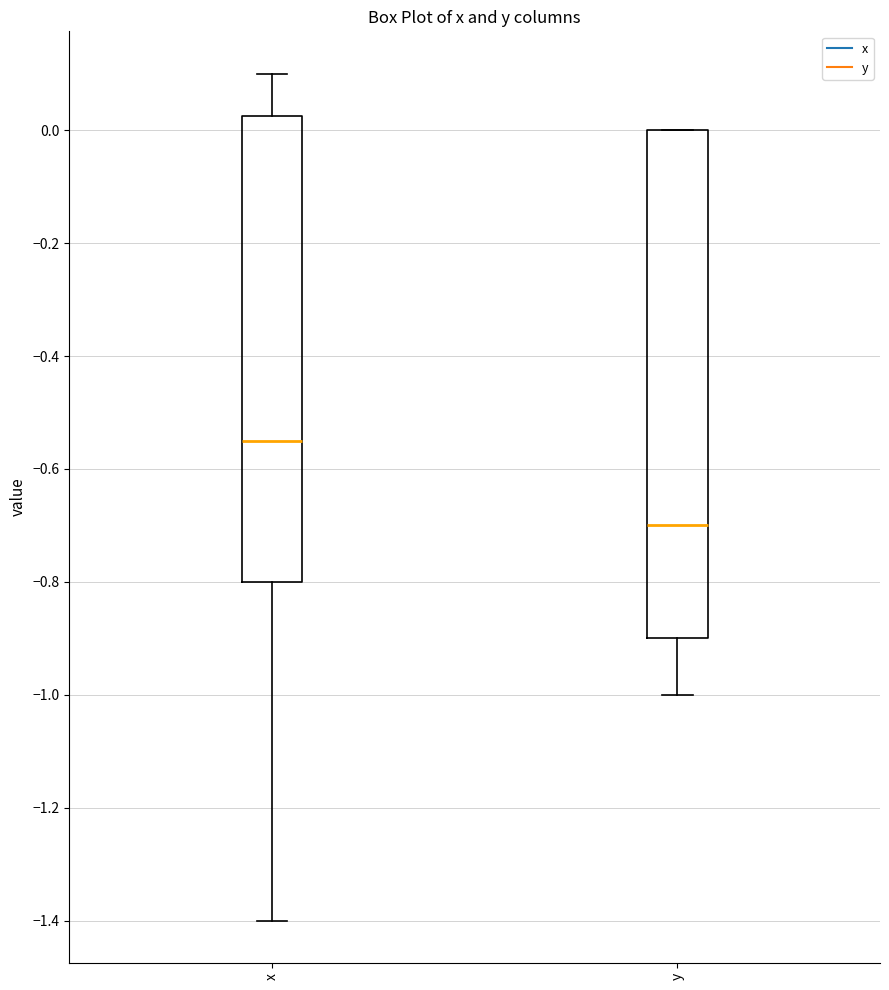

Where does the lower whisker of the box for x end on the y-axis? The values are not printed on the chart, so give them approximately, as read against the axis.

-1.40